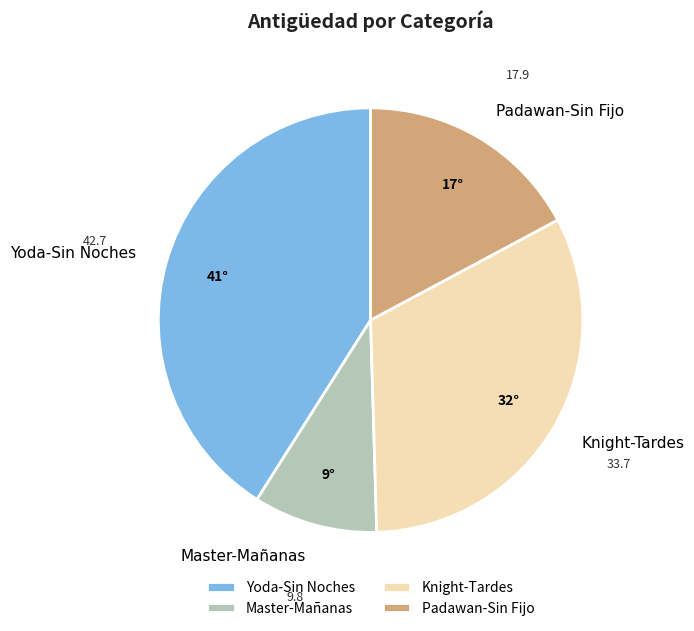

Is there a majority slice in this chart?

No